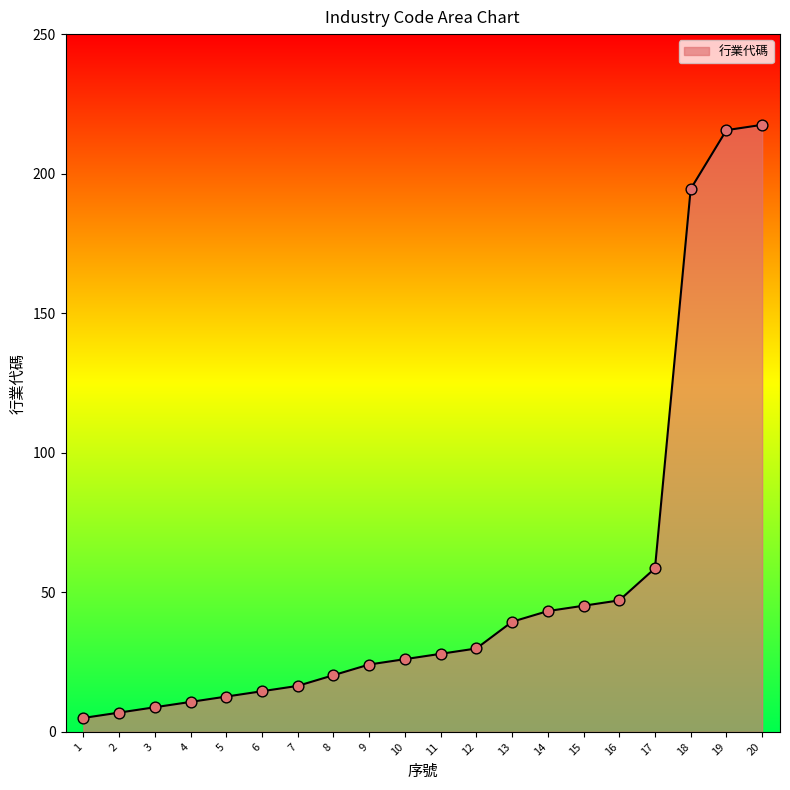

Approximately how many times larger is the value at 8 compared to 17?

0.3